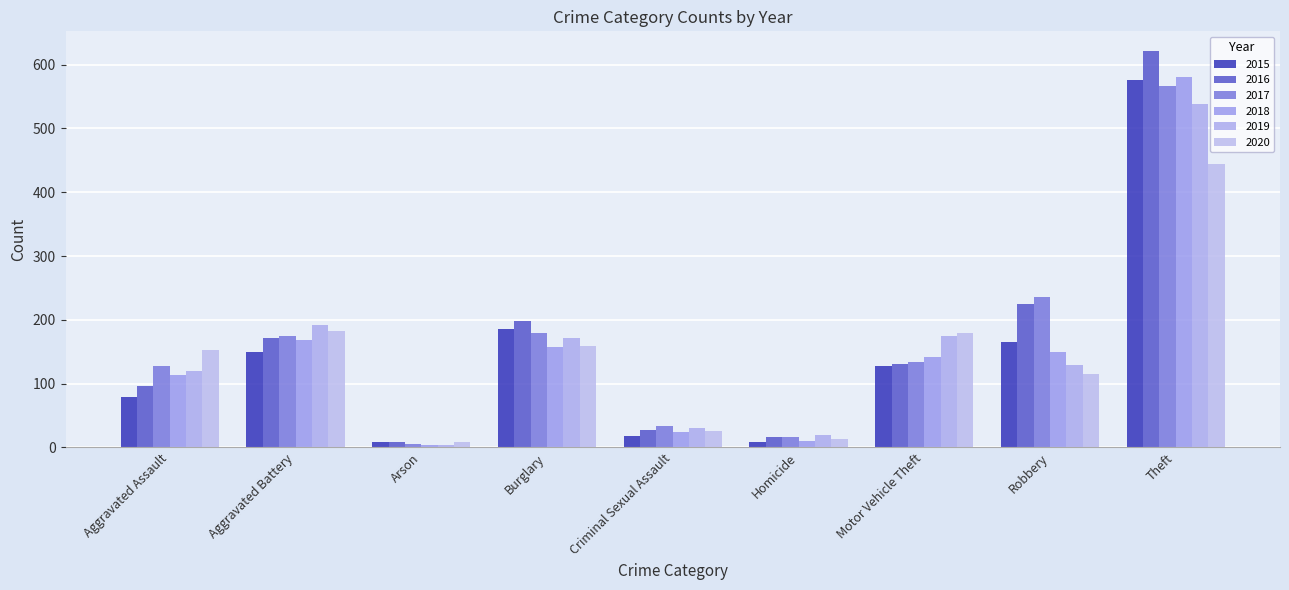

How many data points in 2017 are less than 134?

4